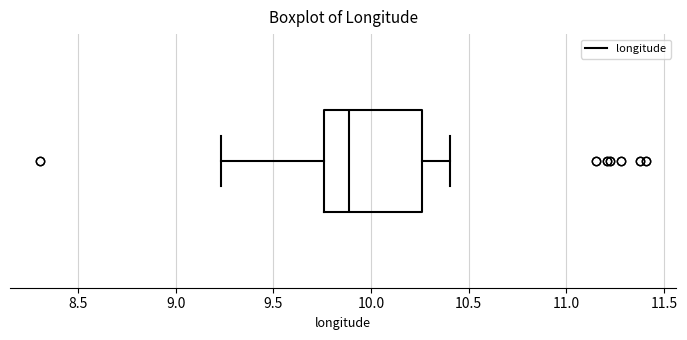

Where is the right edge of the box on the x-axis? The values are not printed on the chart, so give them approximately, as read against the axis.

10.25